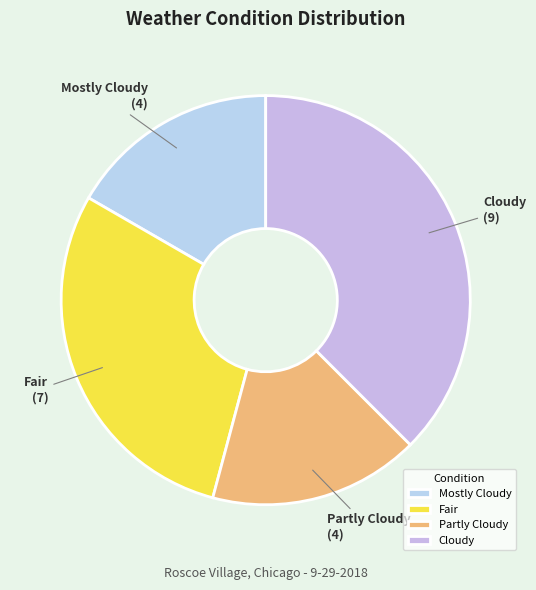

Which slice is the largest?

Cloudy